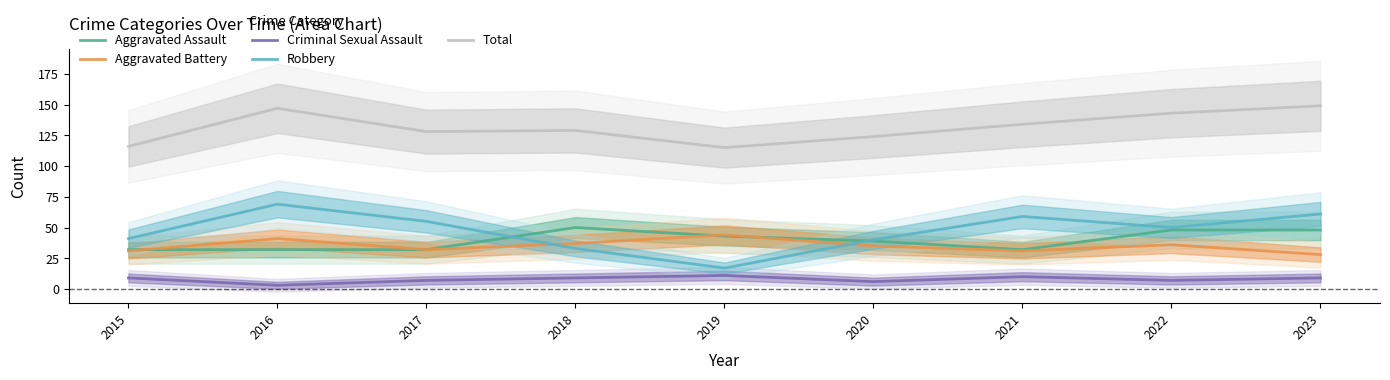

List the series in order of their peak value, lowest first.

Criminal Sexual Assault, Aggravated Battery, Aggravated Assault, Robbery, Total